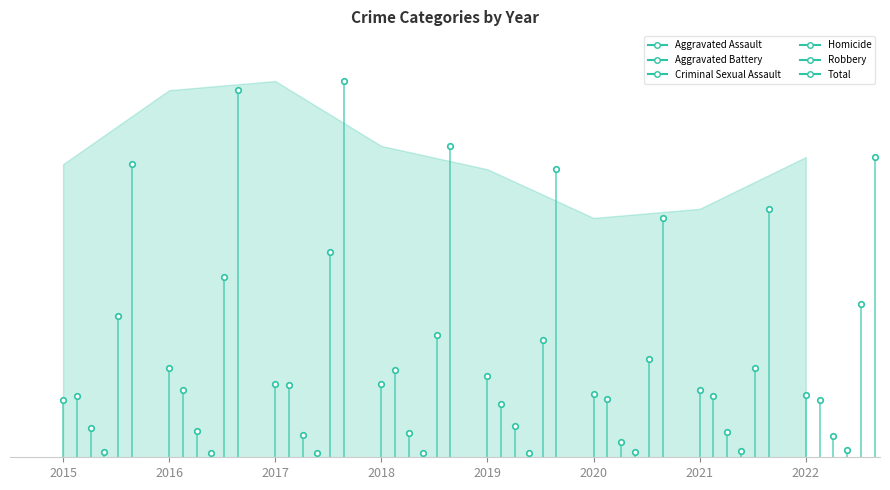

True or false: Aggravated Battery and Criminal Sexual Assault intersect in this chart.

False